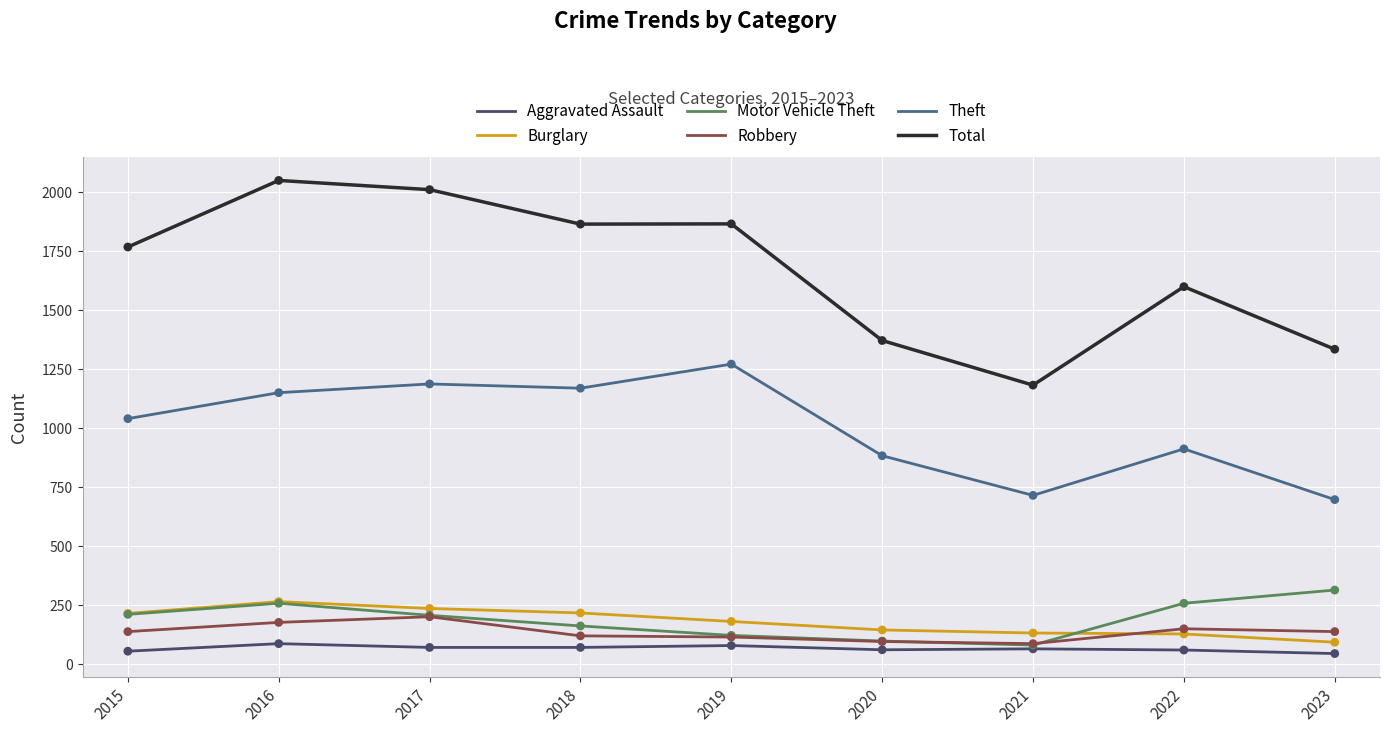

At how many categories does at least one series exceed 1270?

8